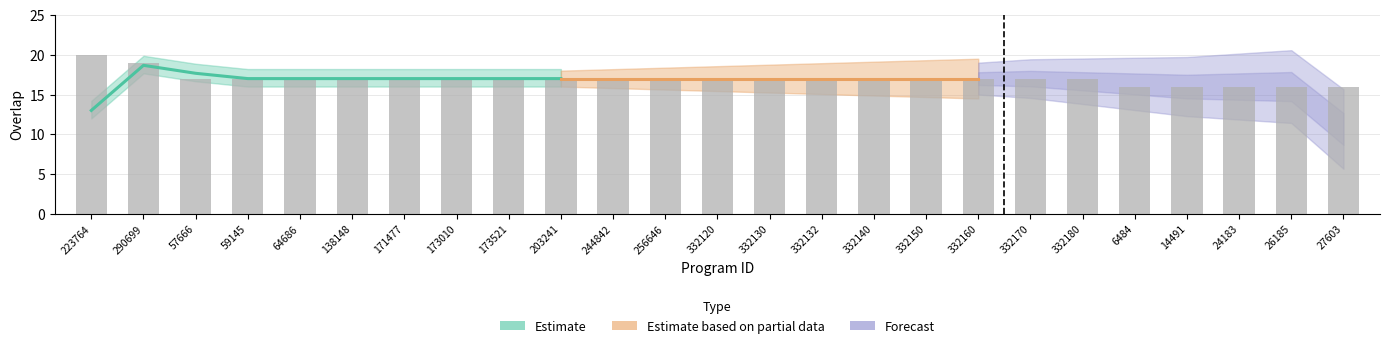

Is it true that the value at 332170 is 17?

True